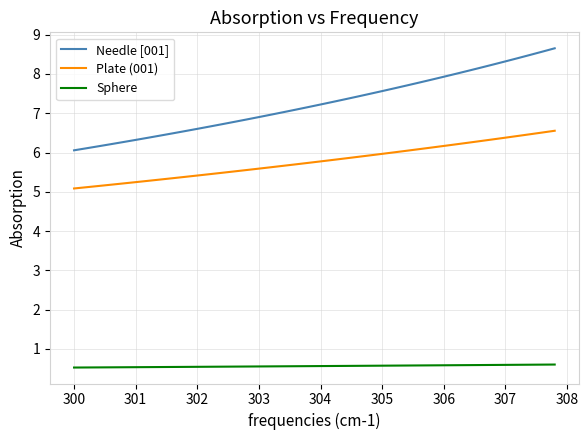

Which series has the widest spread of values?

Needle [001]